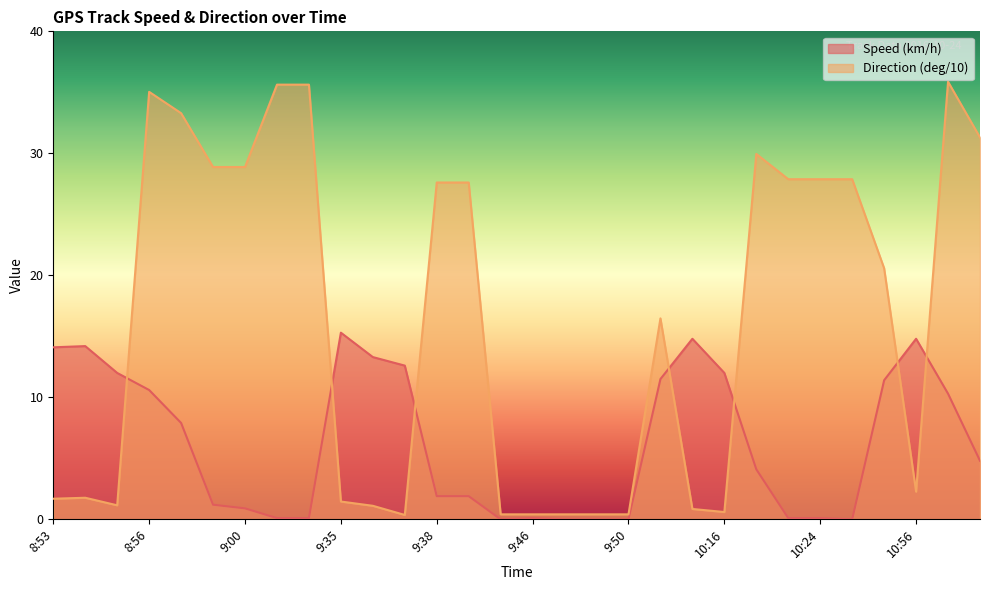

What are all the series names shown in the legend?

Speed (km/h), Direction (deg/10)